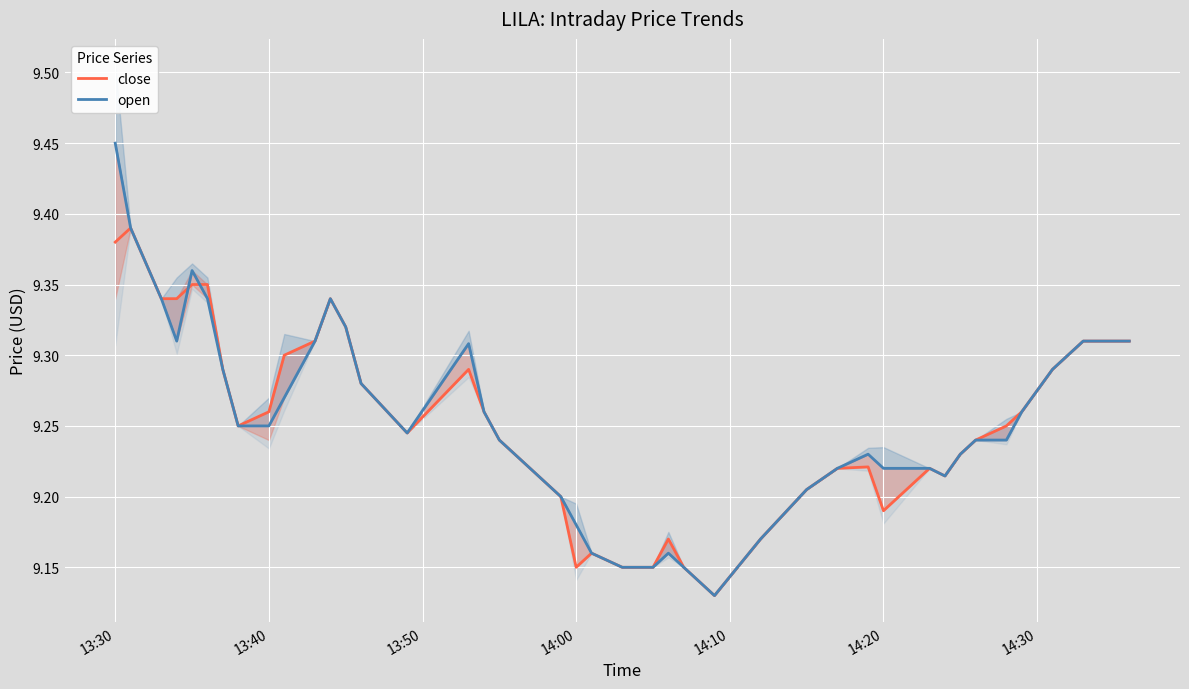

Which series has the largest range (max minus min)?

open